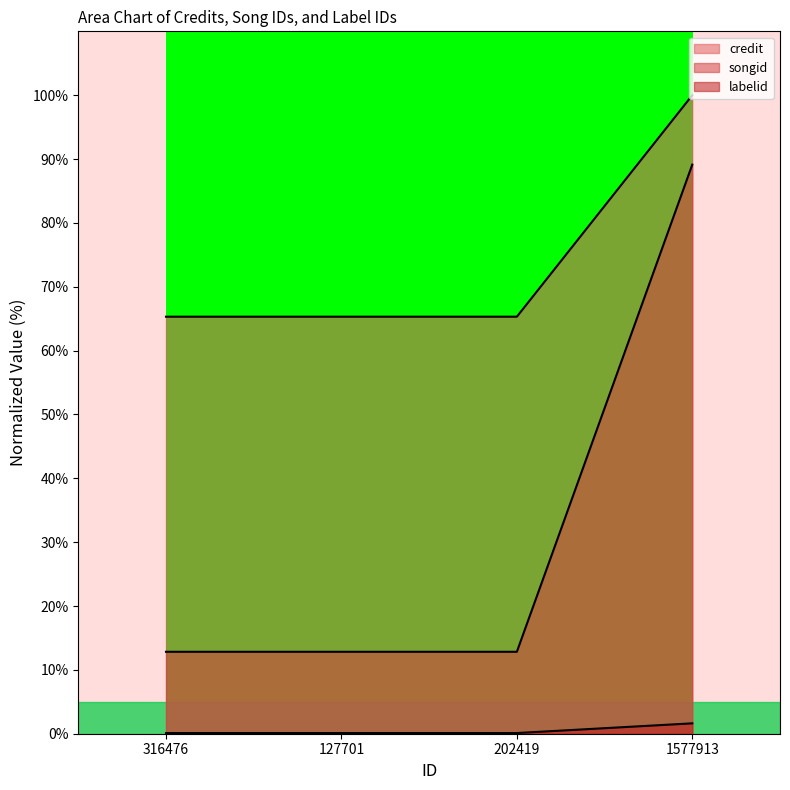

What is the difference between the highest and lowest values at 316476?

65.2